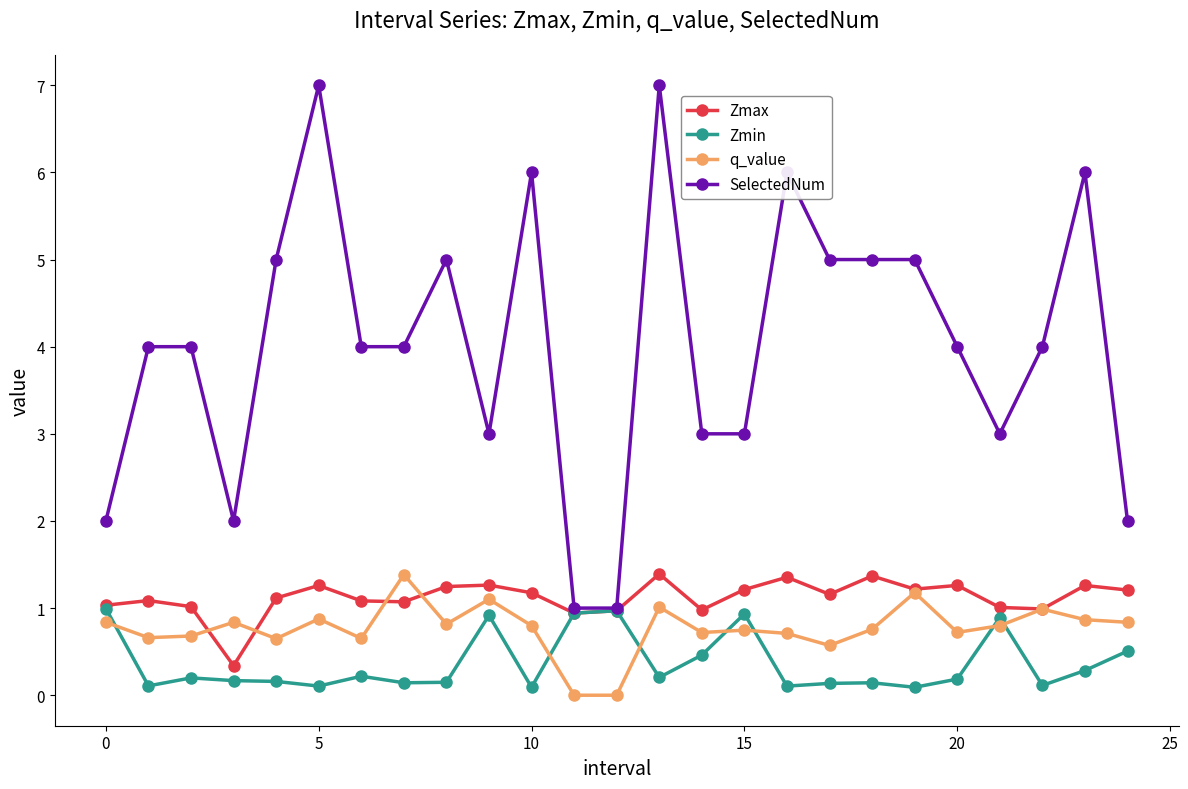

Which series has the widest spread of values?

SelectedNum